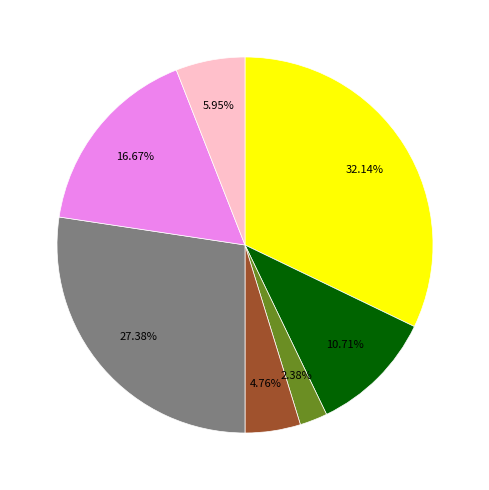

Is there a majority slice in this chart?

No